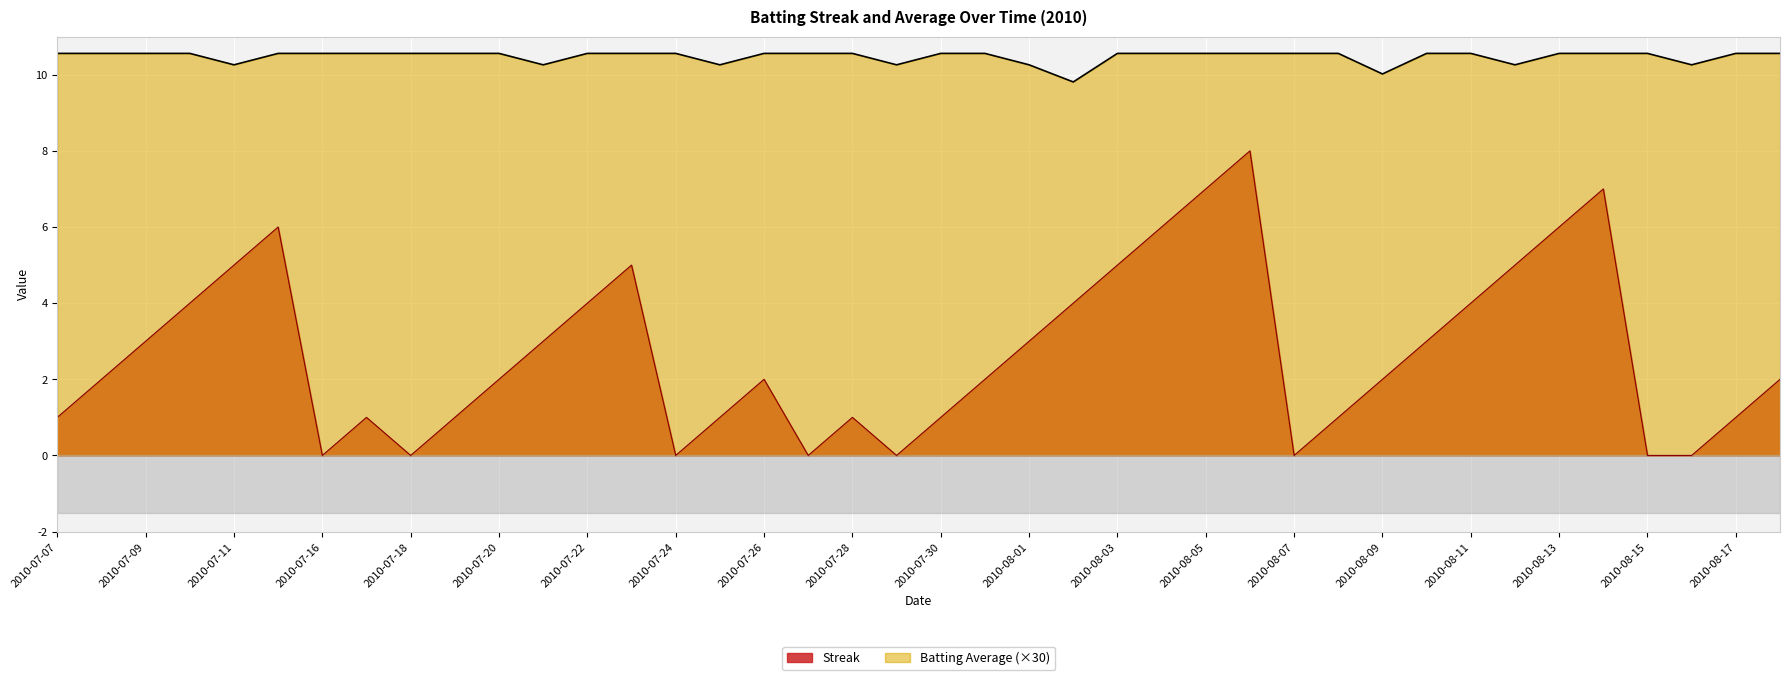

How many distinct data groups are displayed?

2